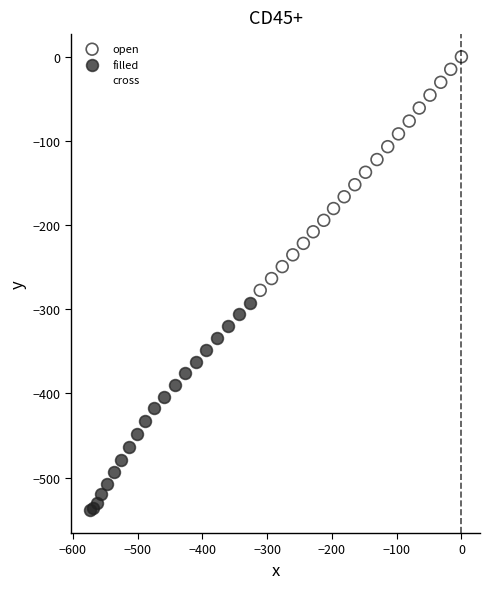

Which series reaches the minimum Y coordinate?

filled